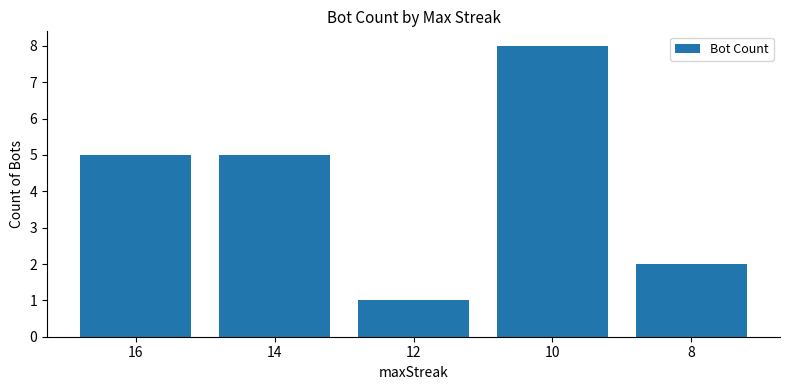

How many categories are shown in the chart?

5